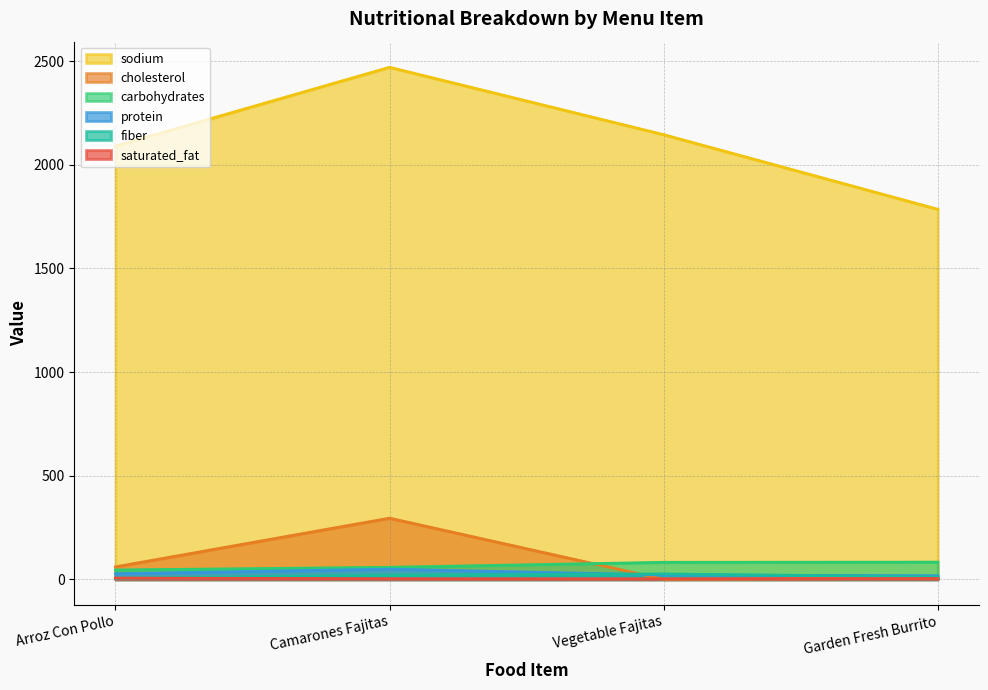

Which series has the largest total across all categories?

sodium